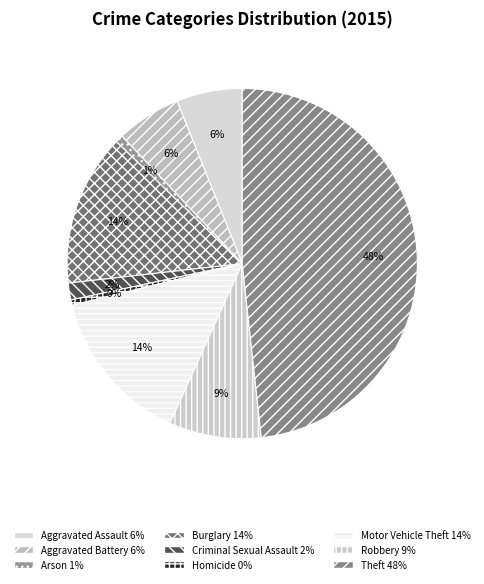

Count the number of slices in the pie.

9